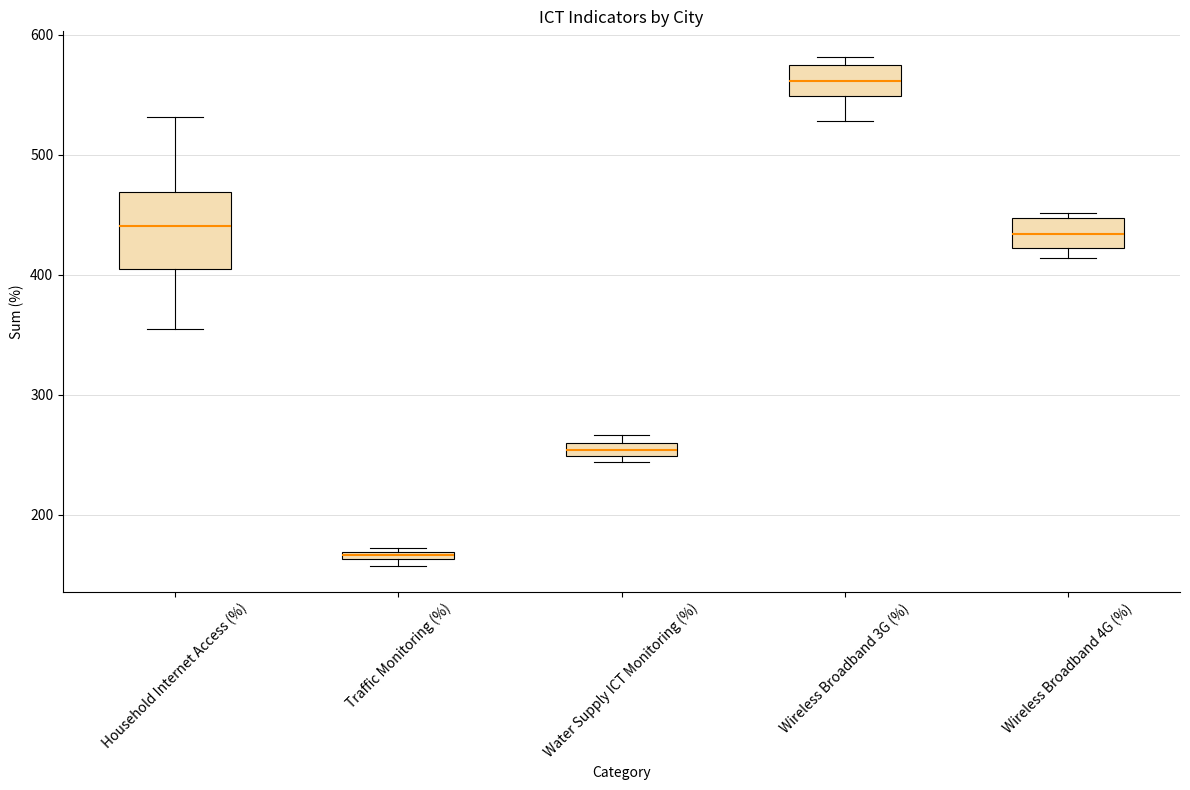

Which box has the highest median line?

Wireless Broadband 3G (%)